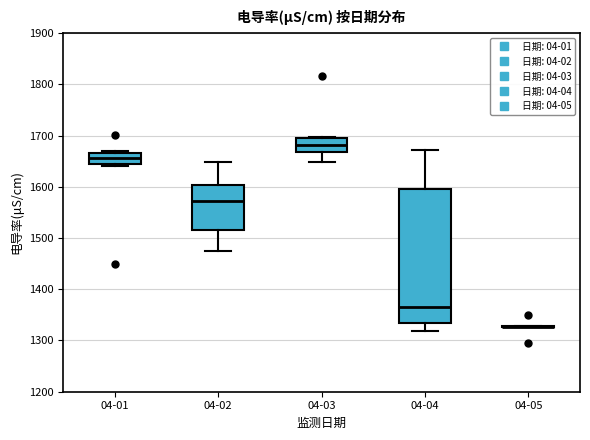

Where is the upper edge of the box for 04-01 on the y-axis? The values are not printed on the chart, so give them approximately, as read against the axis.

1670